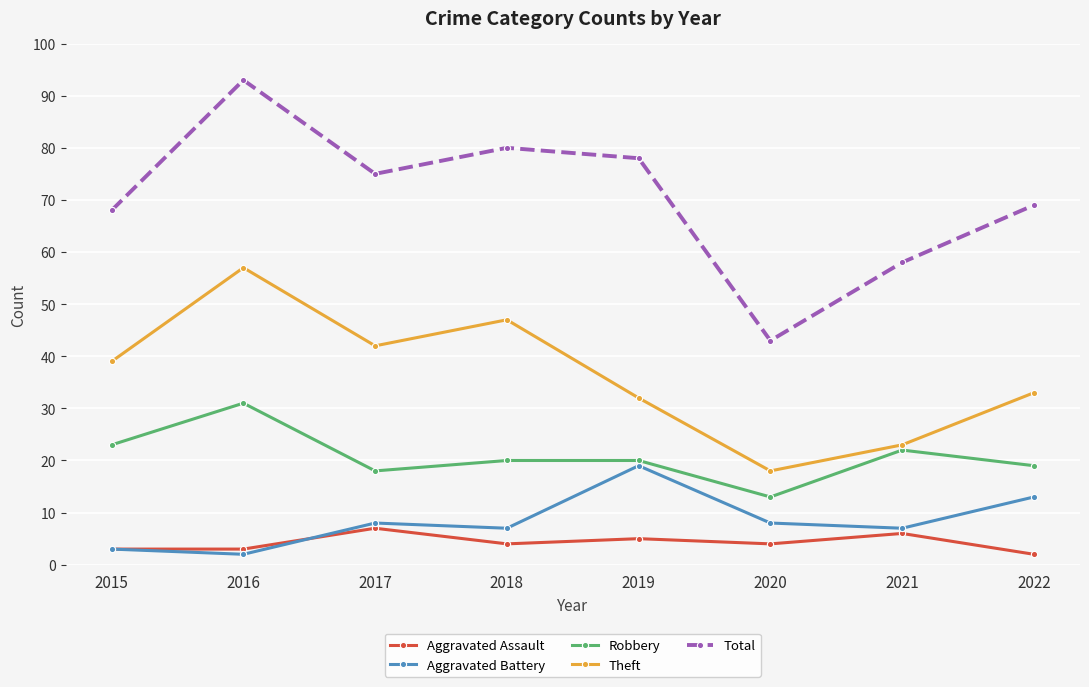

Which series has the widest spread of values?

Total